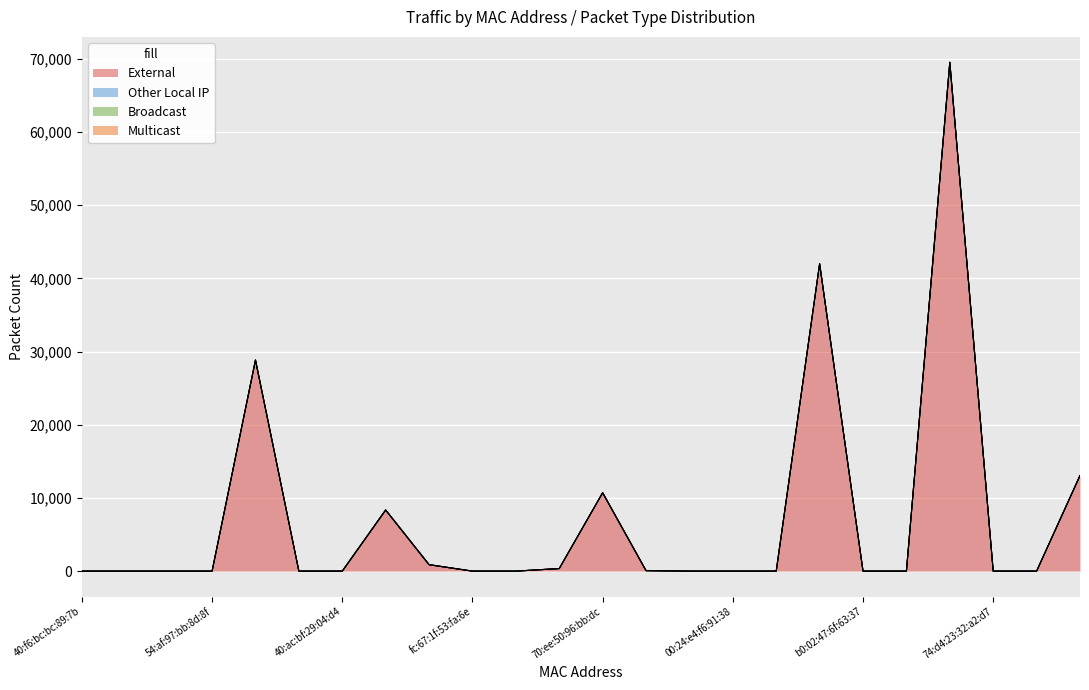

True or false: Multicast has more than 0 interior local peaks.

False